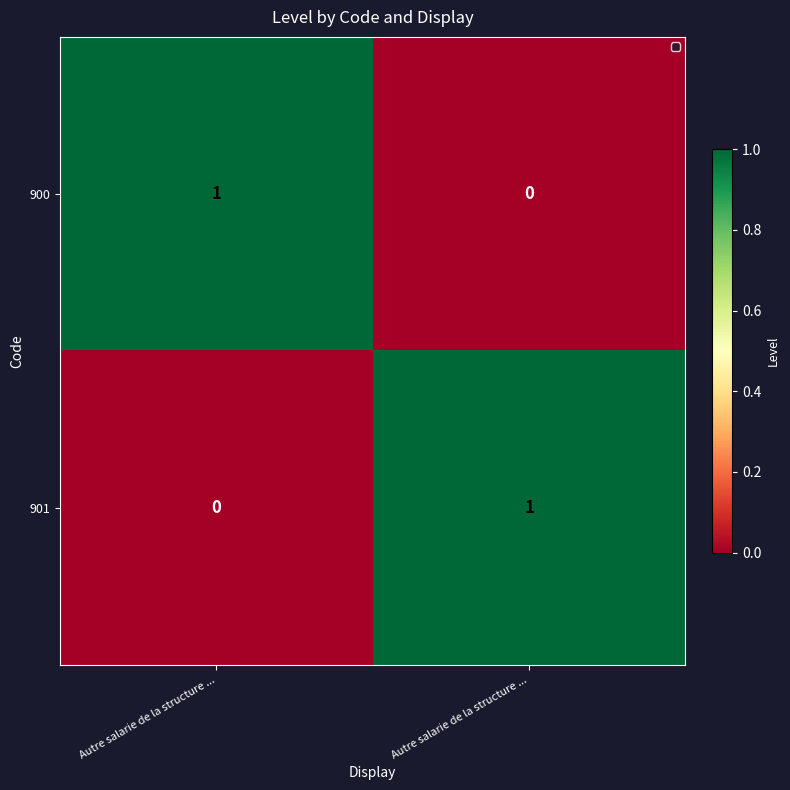

Reading left to right, extract all data points from this chart.

900: Autre salarie de la structure ...=1	Autre salarie de la structure ...=0
901: Autre salarie de la structure ...=0	Autre salarie de la structure ...=1